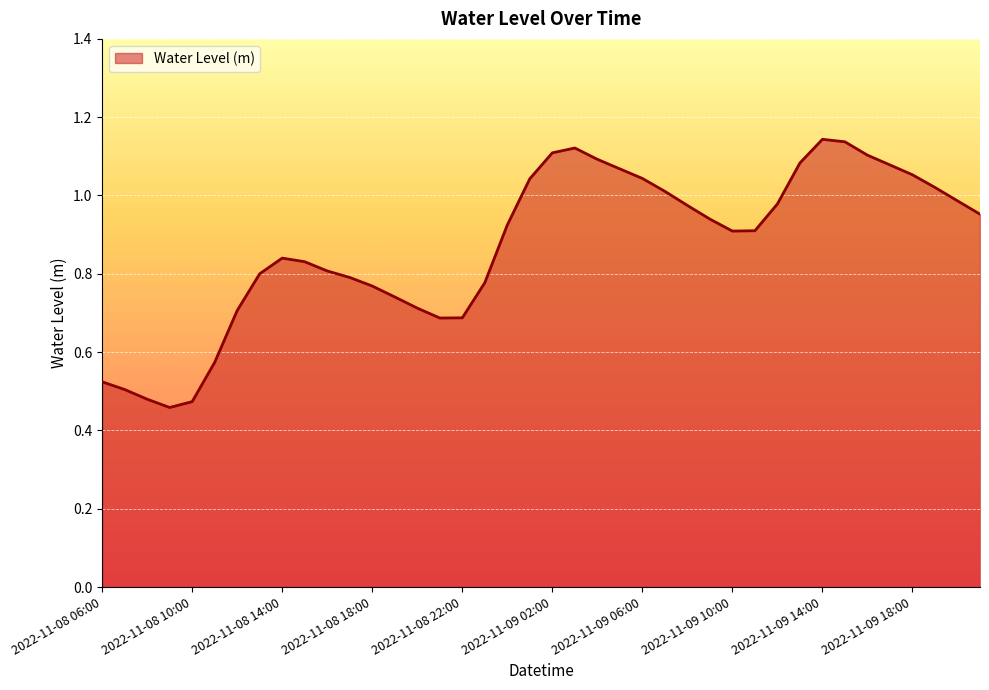

List the labels in order of value, smallest first.

2022-11-08 09:00, 2022-11-08 10:00, 2022-11-08 08:00, 2022-11-08 07:00, 2022-11-08 06:00, 2022-11-08 11:00, 2022-11-08 21:00, 2022-11-08 22:00, 2022-11-08 12:00, 2022-11-08 20:00, 2022-11-08 19:00, 2022-11-08 18:00, 2022-11-08 23:00, 2022-11-08 17:00, 2022-11-08 13:00, 2022-11-08 16:00, 2022-11-08 15:00, 2022-11-08 14:00, 2022-11-09 10:00, 2022-11-09 11:00, 2022-11-09 00:00, 2022-11-09 09:00, 2022-11-09 21:00, 2022-11-09 08:00, 2022-11-09 12:00, 2022-11-09 20:00, 2022-11-09 07:00, 2022-11-09 19:00, 2022-11-09 01:00, 2022-11-09 06:00, 2022-11-09 18:00, 2022-11-09 05:00, 2022-11-09 17:00, 2022-11-09 13:00, 2022-11-09 04:00, 2022-11-09 16:00, 2022-11-09 02:00, 2022-11-09 03:00, 2022-11-09 15:00, 2022-11-09 14:00